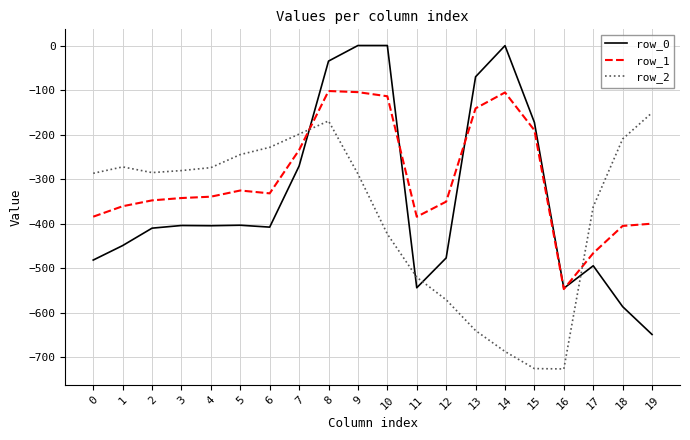

What is the difference between the highest and lowest values at 19?

498.3